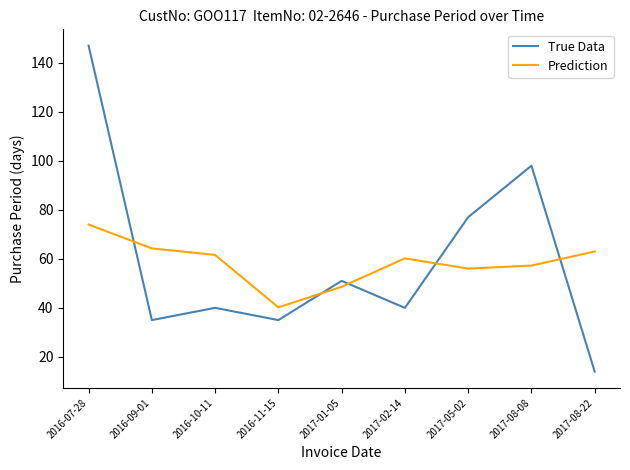

Which category has the highest value across all series?

2016-07-28